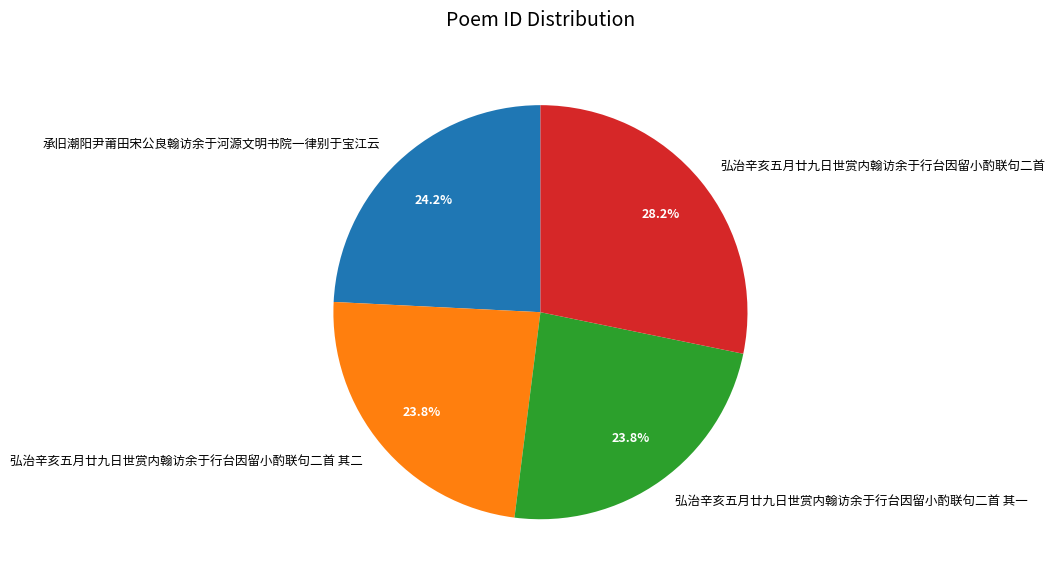

Does any single category account for the majority?

No